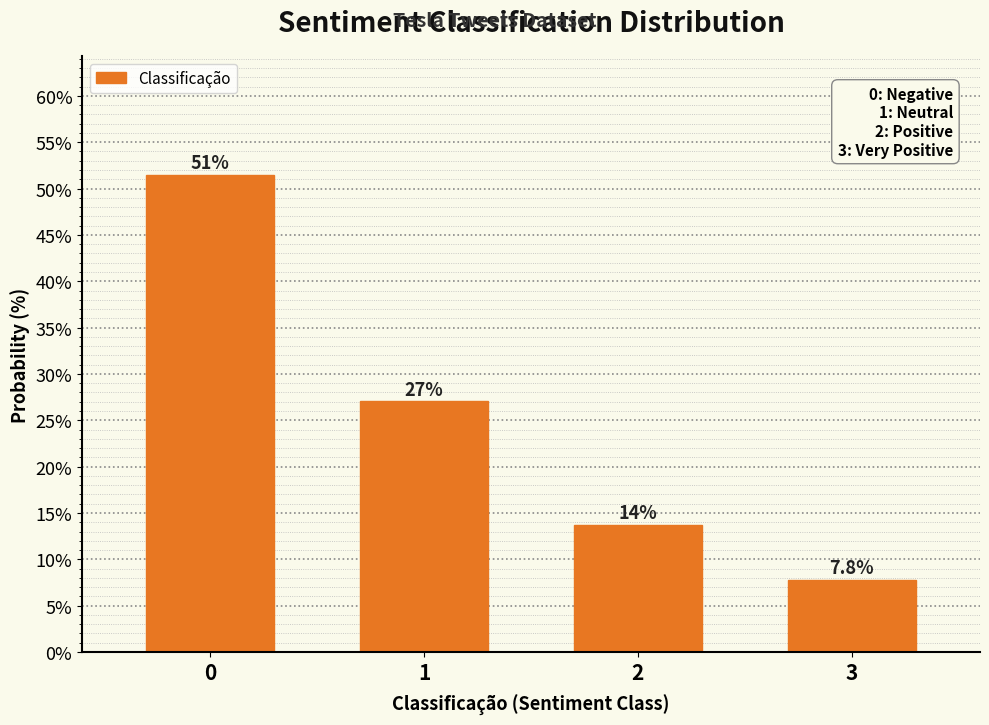

Reading right to left, extract all data points from this chart.

7.8	13.7	27.1	51.4